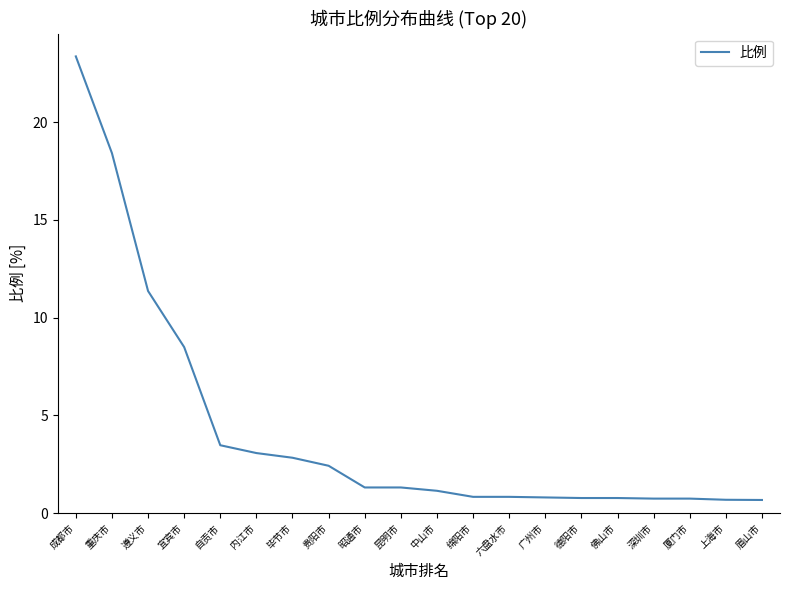

What position from the right is 佛山市?

5